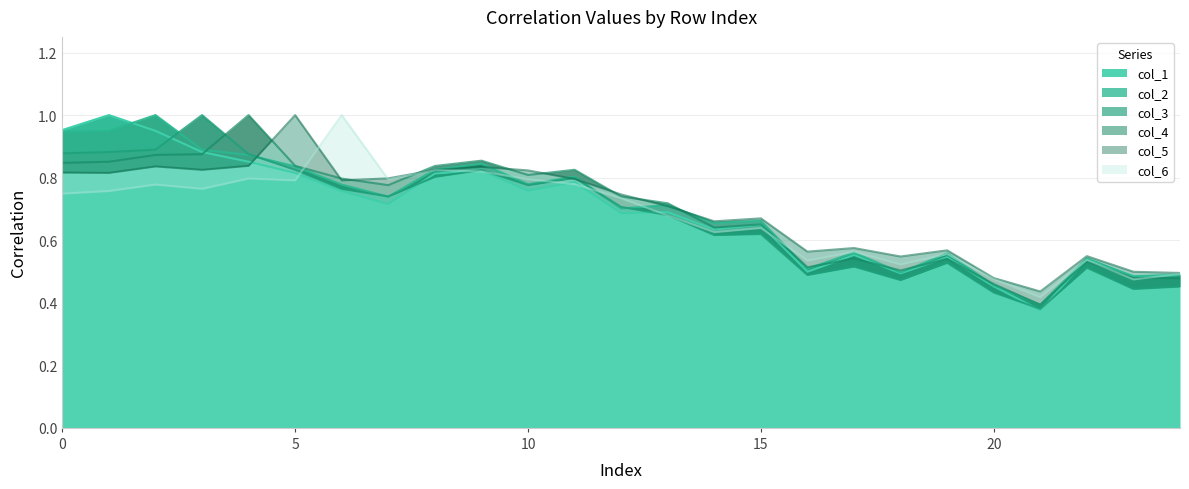

What is the value of the col_5 point at the 16th from the left?

0.7